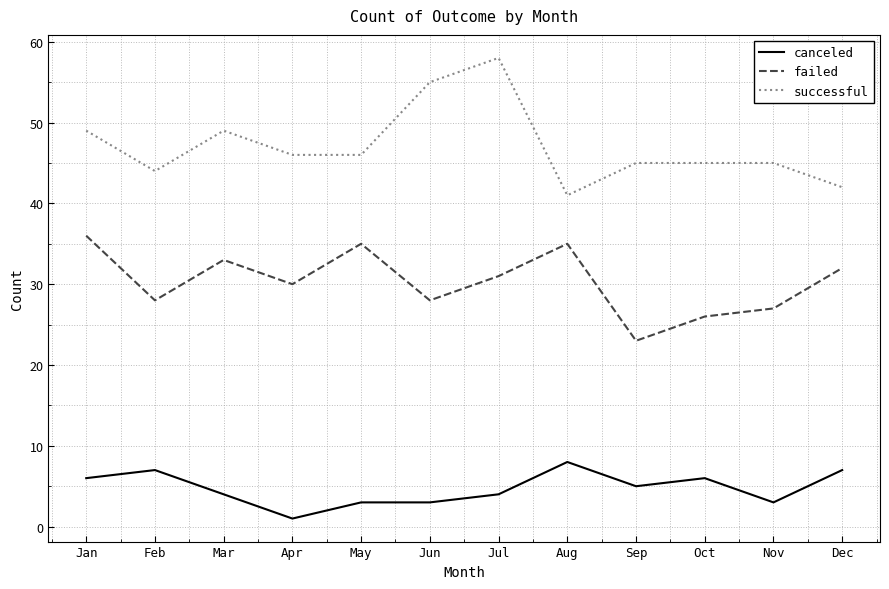

Reading left to right, transcribe all the data shown in this chart.

canceled: Jan=6	Feb=7	Mar=4	Apr=1	May=3	Jun=3	Jul=4	Aug=8	Sep=5	Oct=6	Nov=3	Dec=7
failed: Jan=36	Feb=28	Mar=33	Apr=30	May=35	Jun=28	Jul=31	Aug=35	Sep=23	Oct=26	Nov=27	Dec=32
successful: Jan=49	Feb=44	Mar=49	Apr=46	May=46	Jun=55	Jul=58	Aug=41	Sep=45	Oct=45	Nov=45	Dec=42